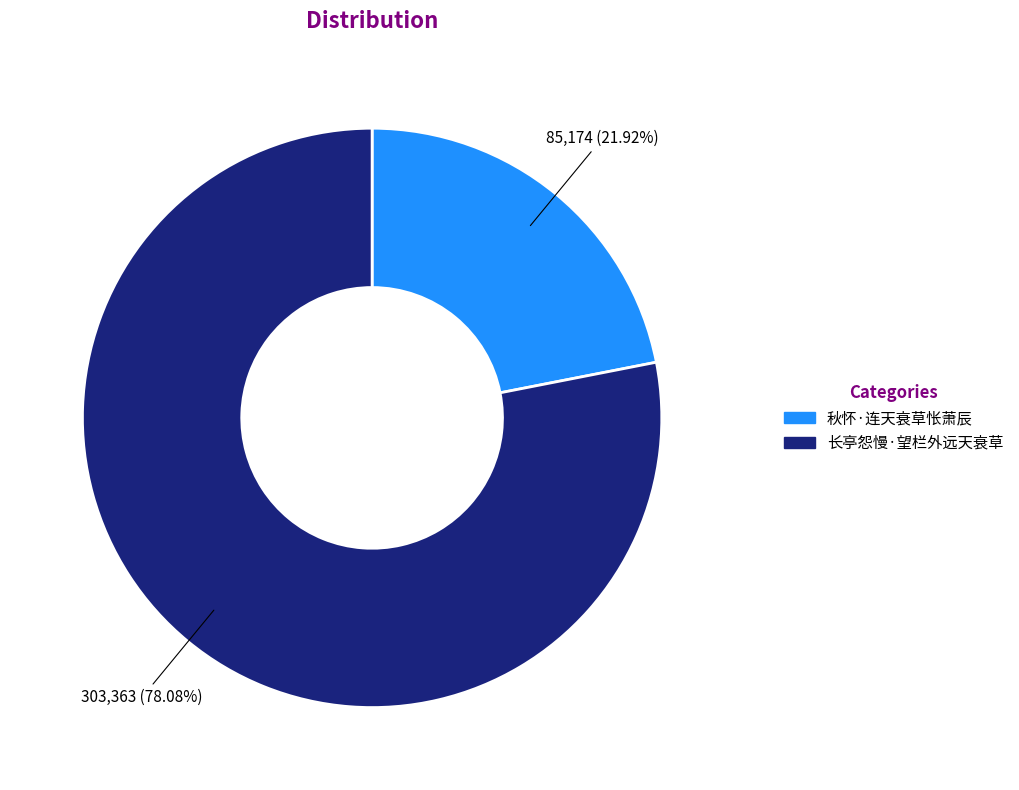

Does 秋怀·连天衰草怅萧辰 account for over 50% of the chart?

No